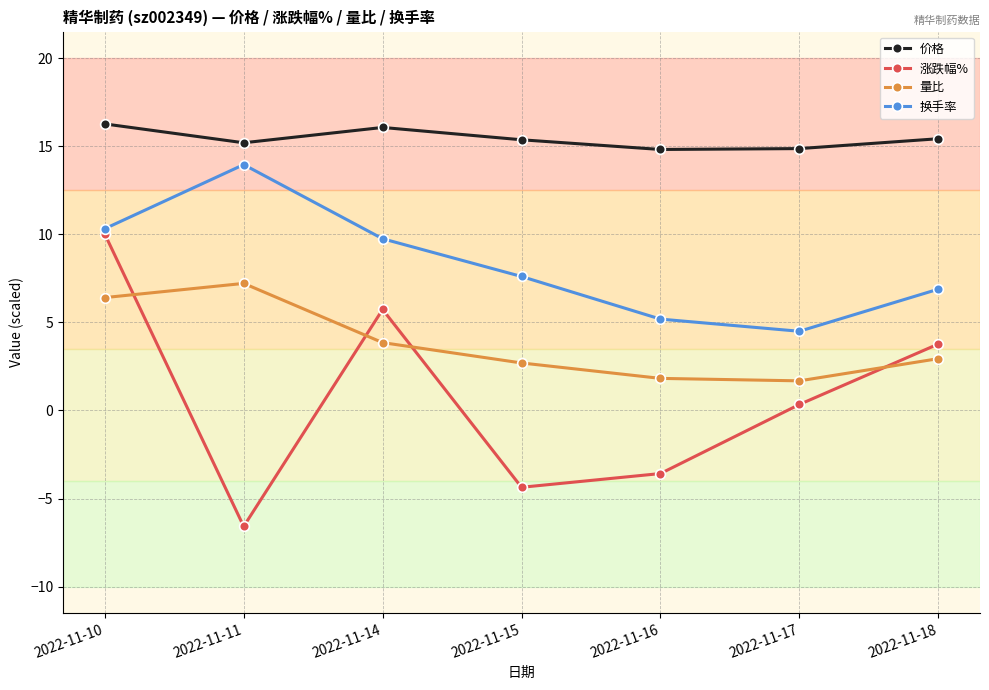

How many lines are shown in the chart?

4